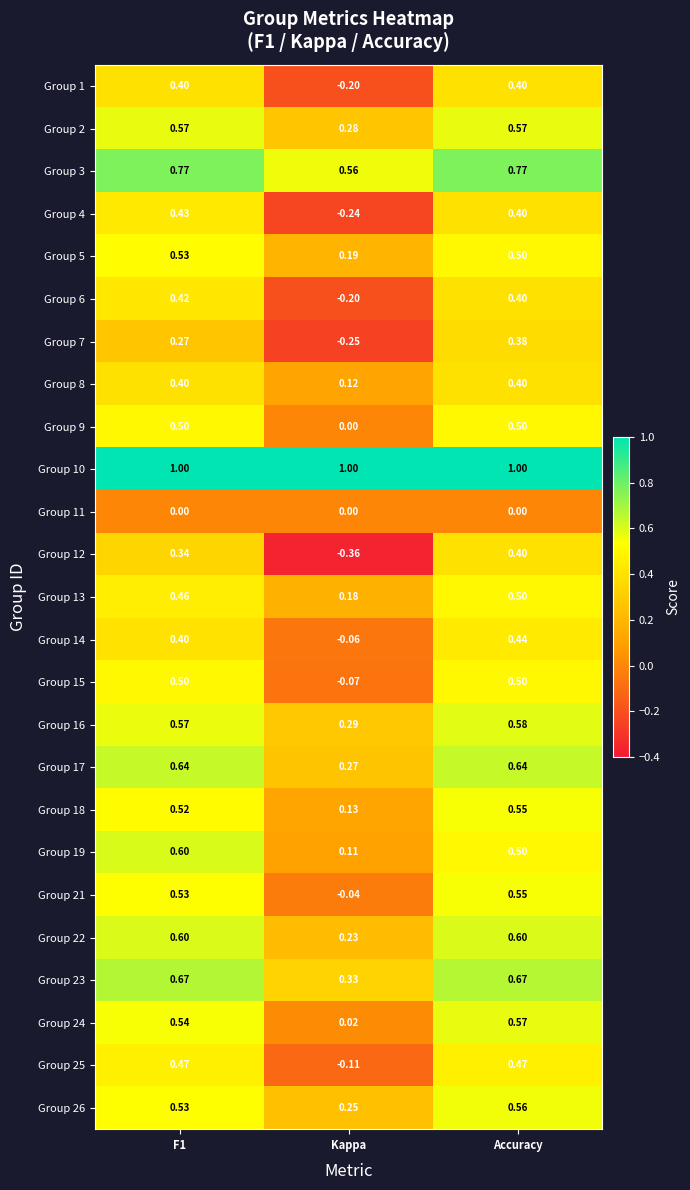

At which label does Group 25 reach its minimum?

Kappa